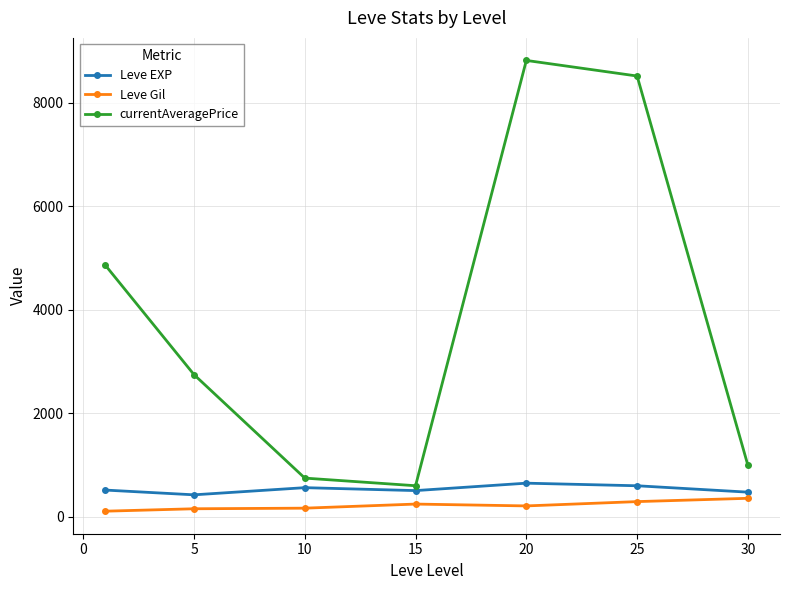

What are all the series names shown in the legend?

Leve EXP, Leve Gil, currentAveragePrice